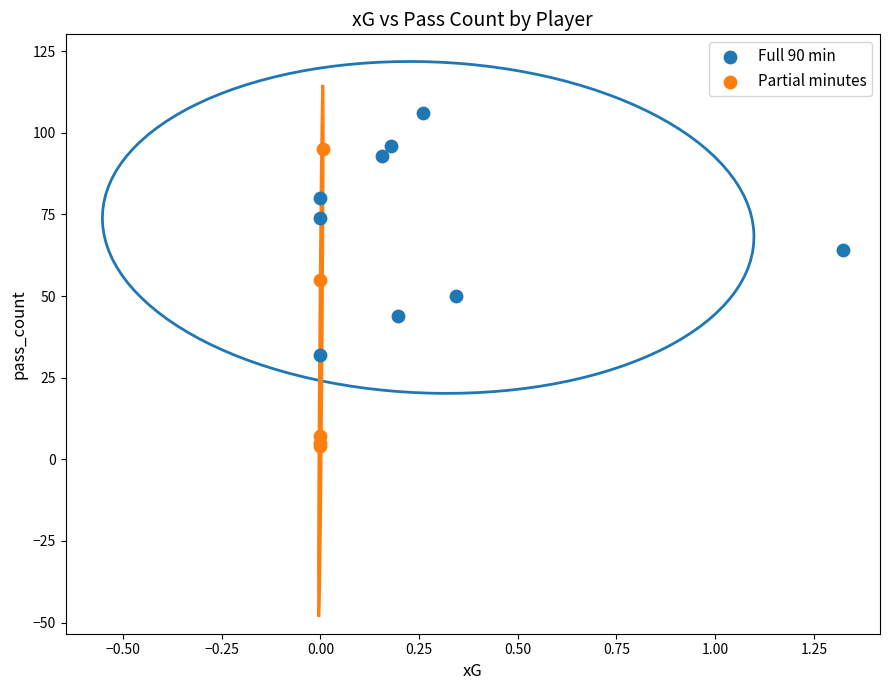

Which series has the widest spread of Y values?

Partial minutes